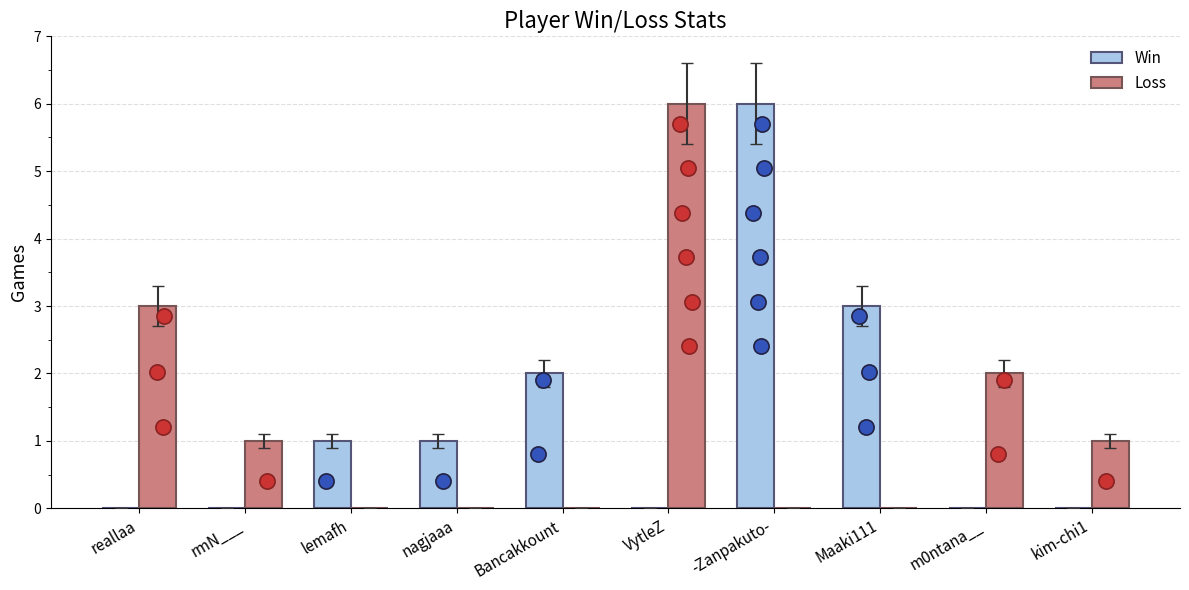

Which series has the widest spread of Y values?

Win